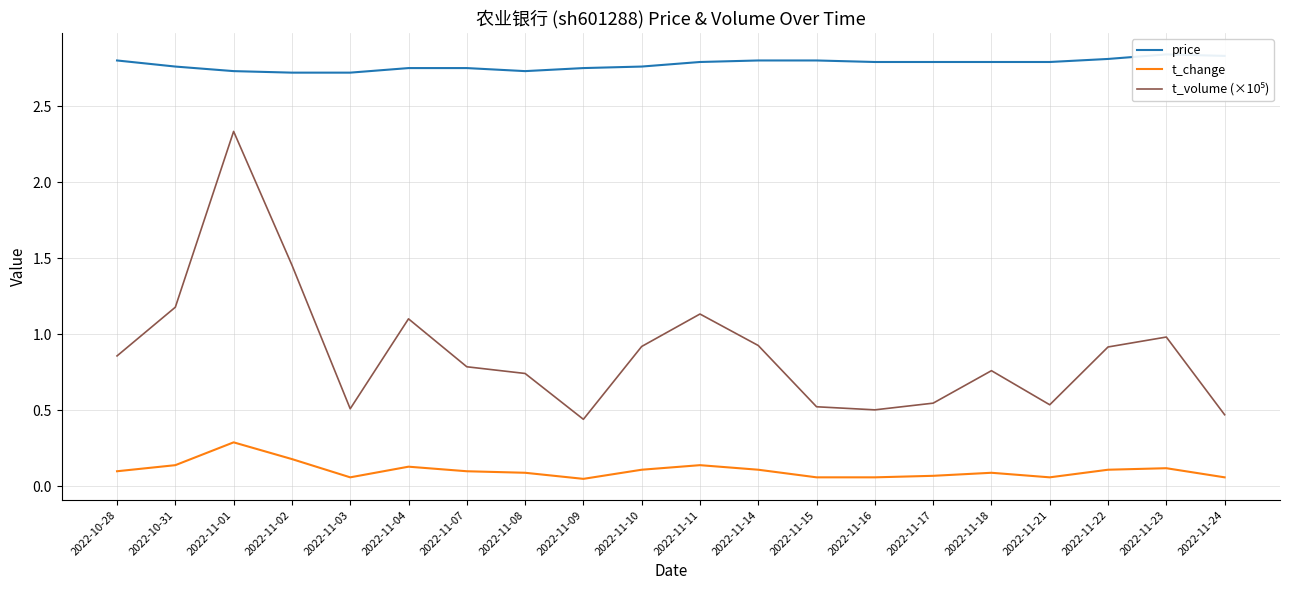

True or false: t_change and t_volume (×10⁵) intersect in this chart.

False